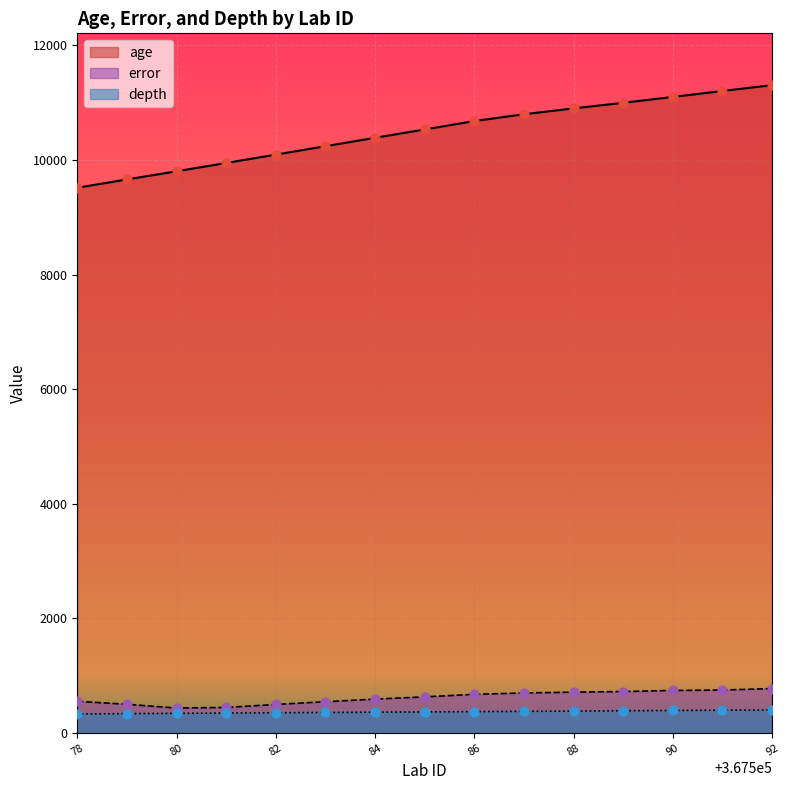

At how many categories does at least one series exceed 4894?

15